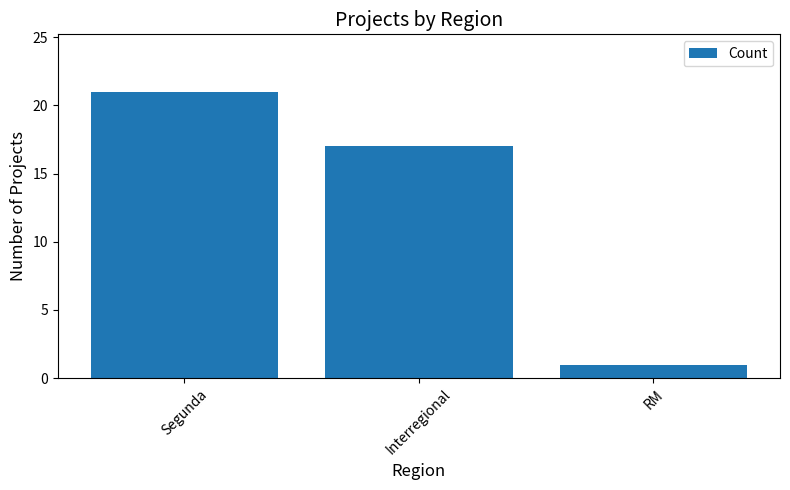

Reading left to right, extract all data points from this chart.

Segunda=21	Interregional=17	RM=1